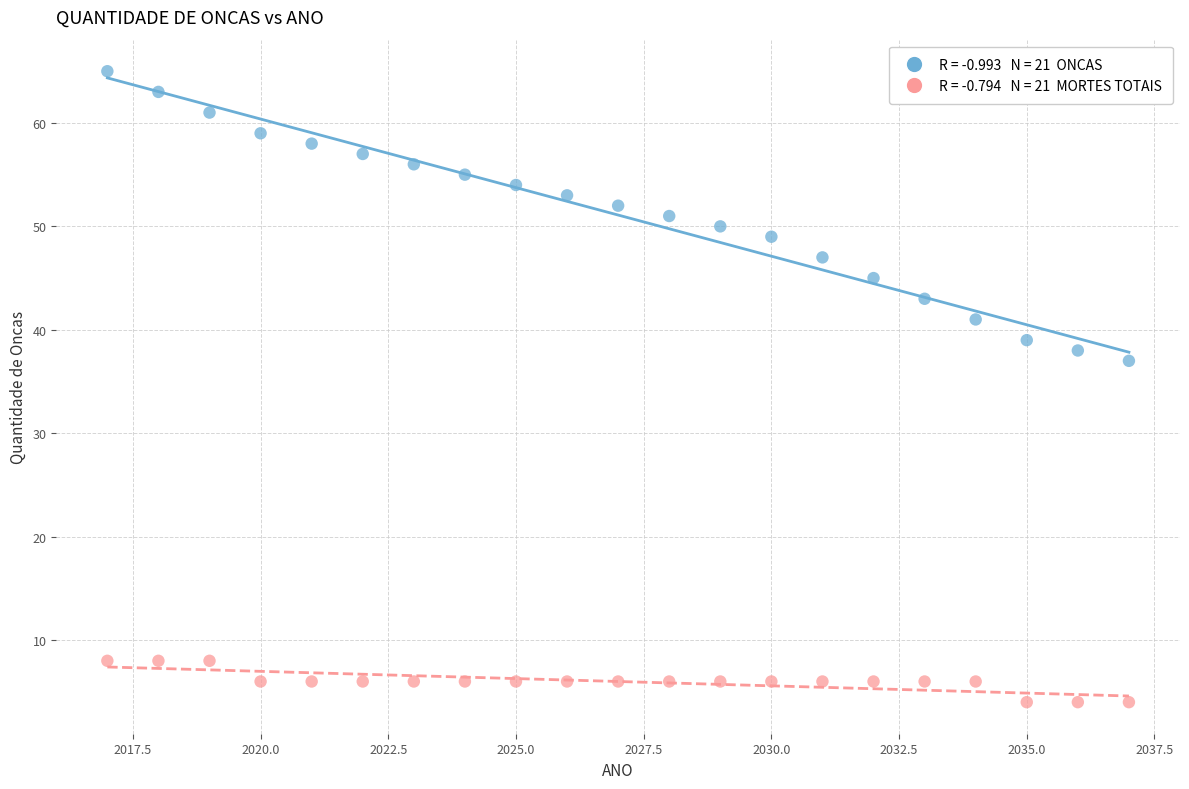

Across all data points, what is the range of X values (max minus min)?

20